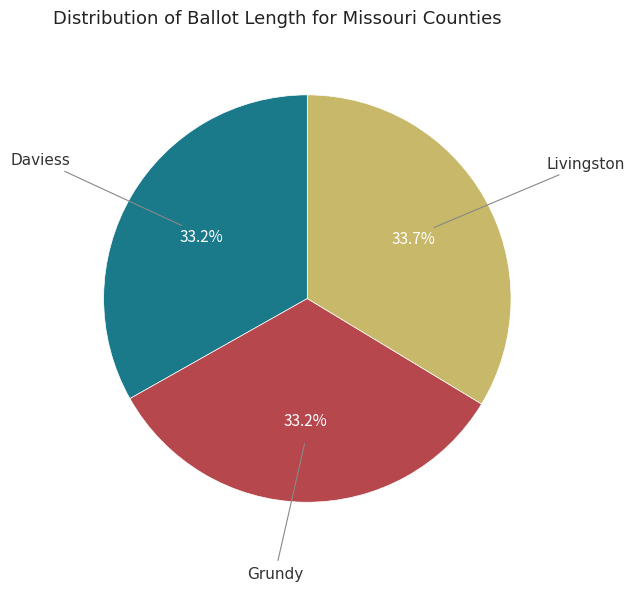

Does Grundy represent more than half of the total?

No